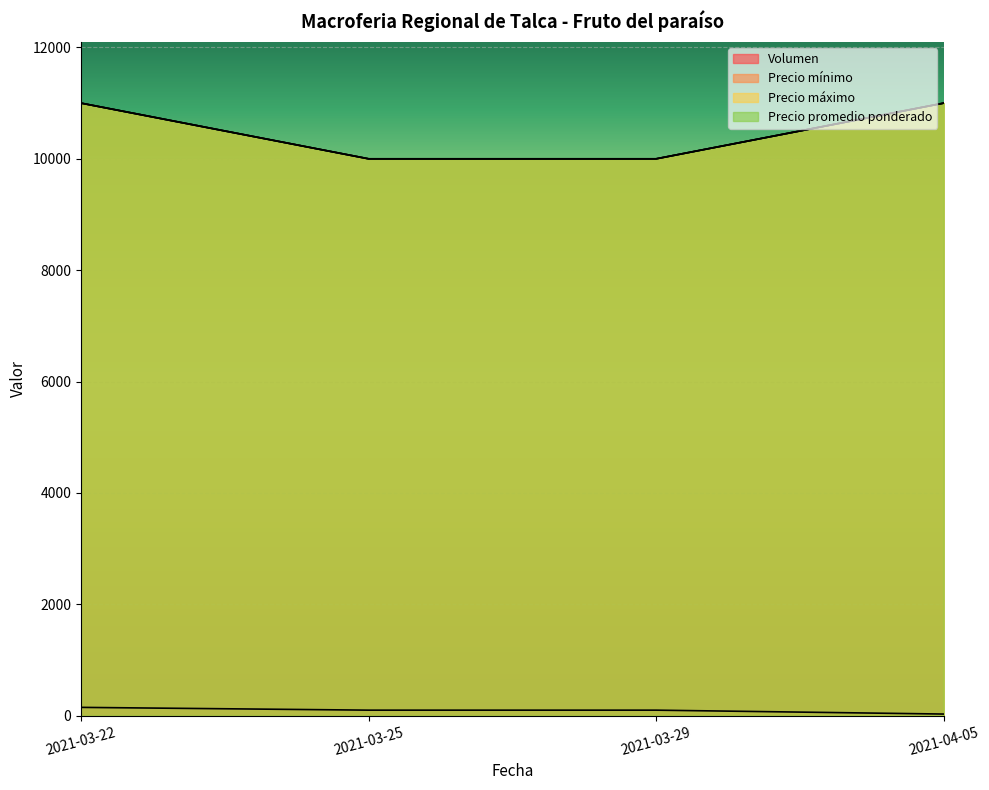

What is the minimum value for Precio promedio ponderado?

10000